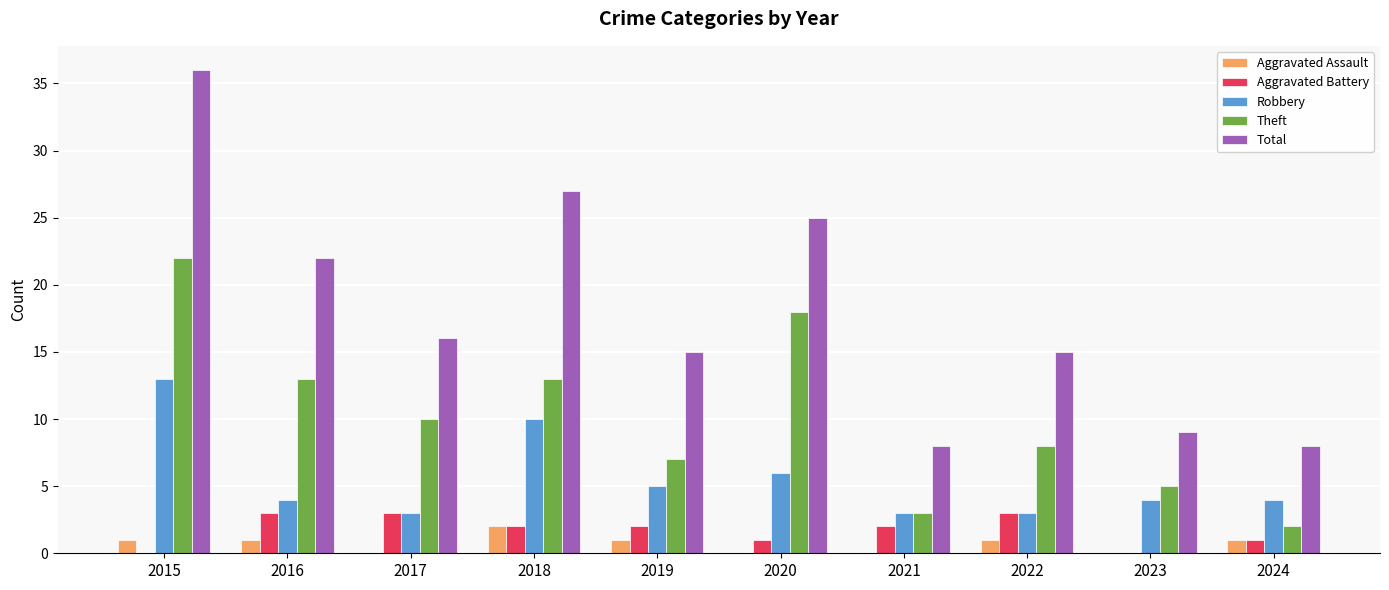

Which series has the largest total across all categories?

Total